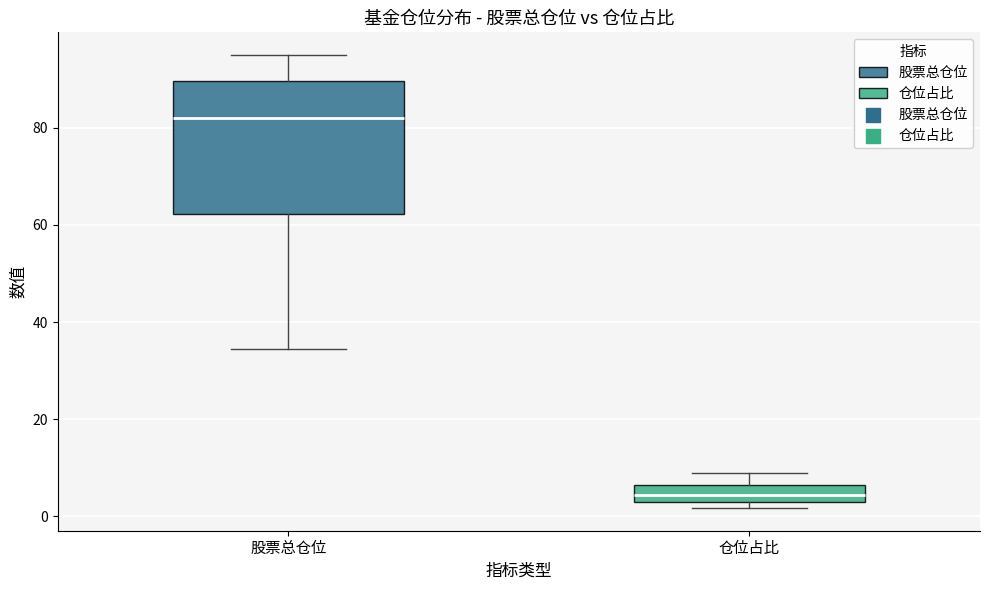

Reading left to right, read every box against the y-axis: the position of its median line, the range the box covers, and the ends of its whiskers. The values are not printed on the chart, so give them approximately, as read against the axis.

股票总仓位: median 82, box 62 to 90, whiskers 34 to 96
仓位占比: median 4, box 2 to 6, whiskers 2 (just below the box's lower edge) to 8